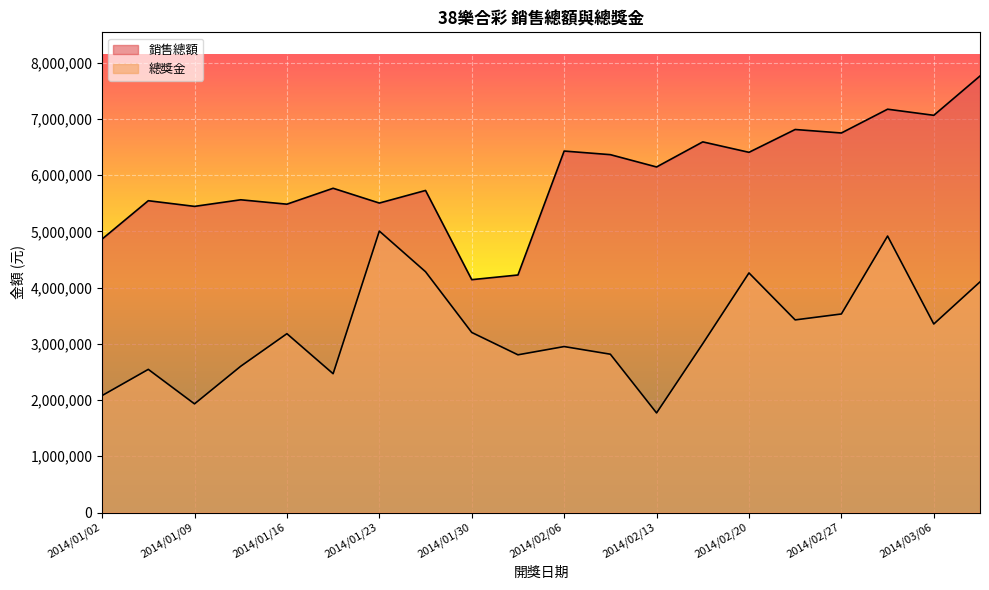

Rank the series at 2014/02/17 from highest to lowest value.

銷售總額, 總獎金